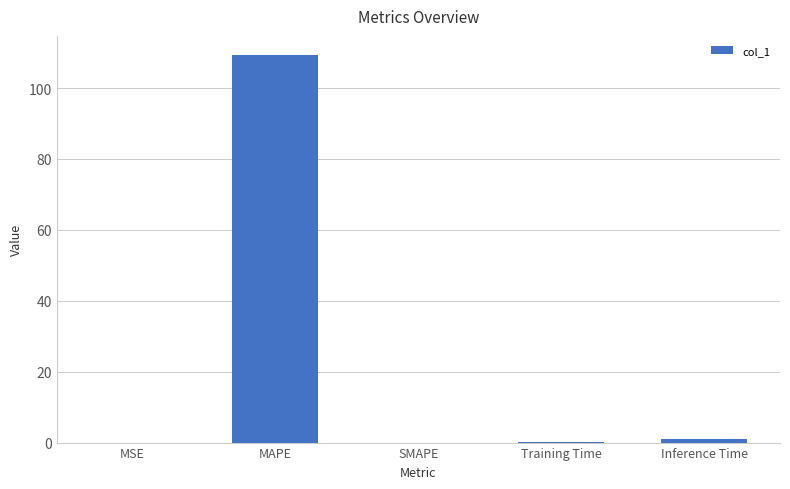

What is the sum of all values?

110.3